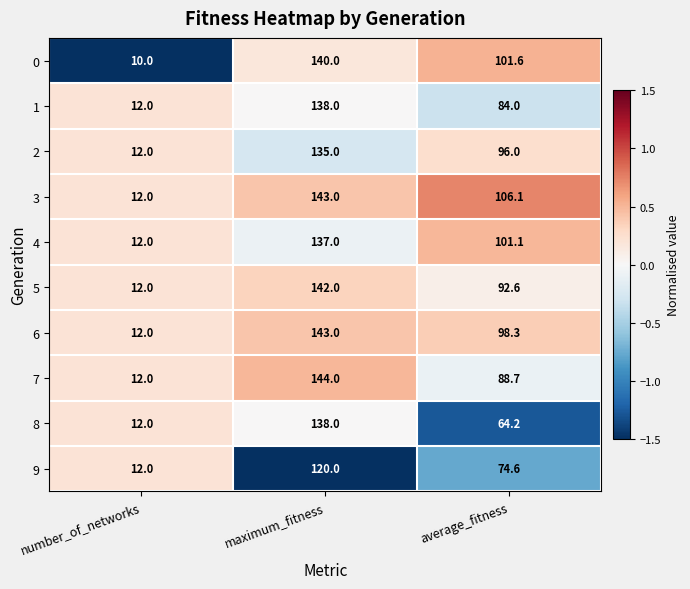

At which category does the chart reach its peak across all series?

maximum_fitness